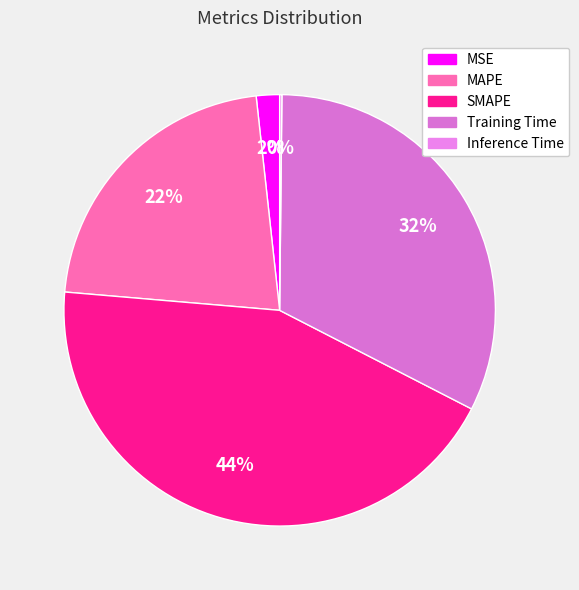

How many slices are in this pie chart?

5